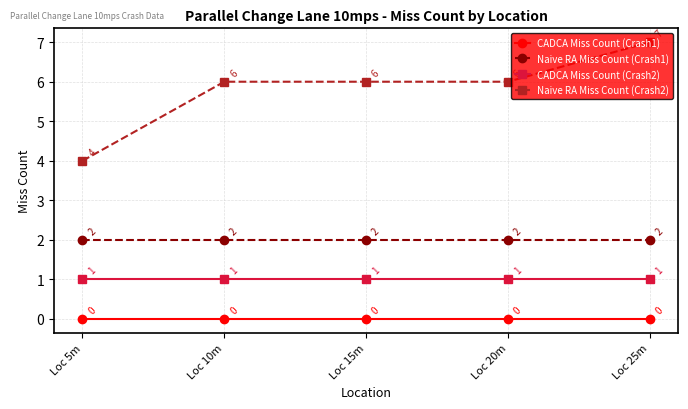

Rank the series at Loc 20m from lowest to highest value.

CADCA Miss Count (Crash1), CADCA Miss Count (Crash2), Naive RA Miss Count (Crash1), Naive RA Miss Count (Crash2)